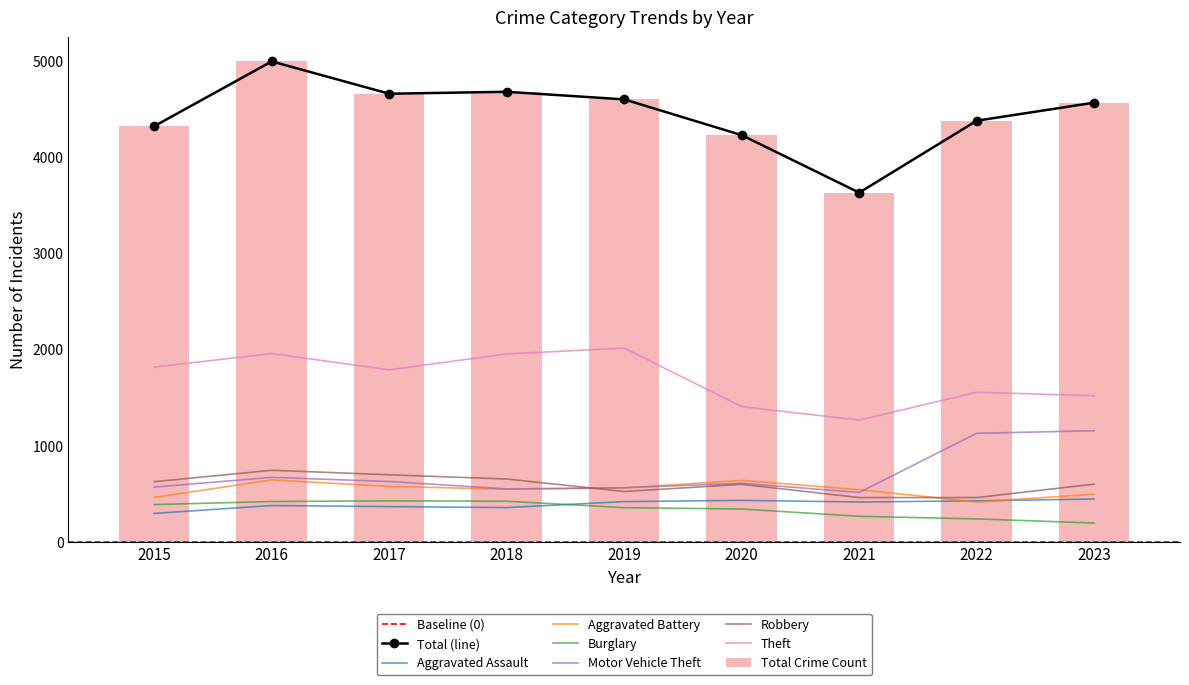

The Theft series shows 1015 at 2017. True or false?

False